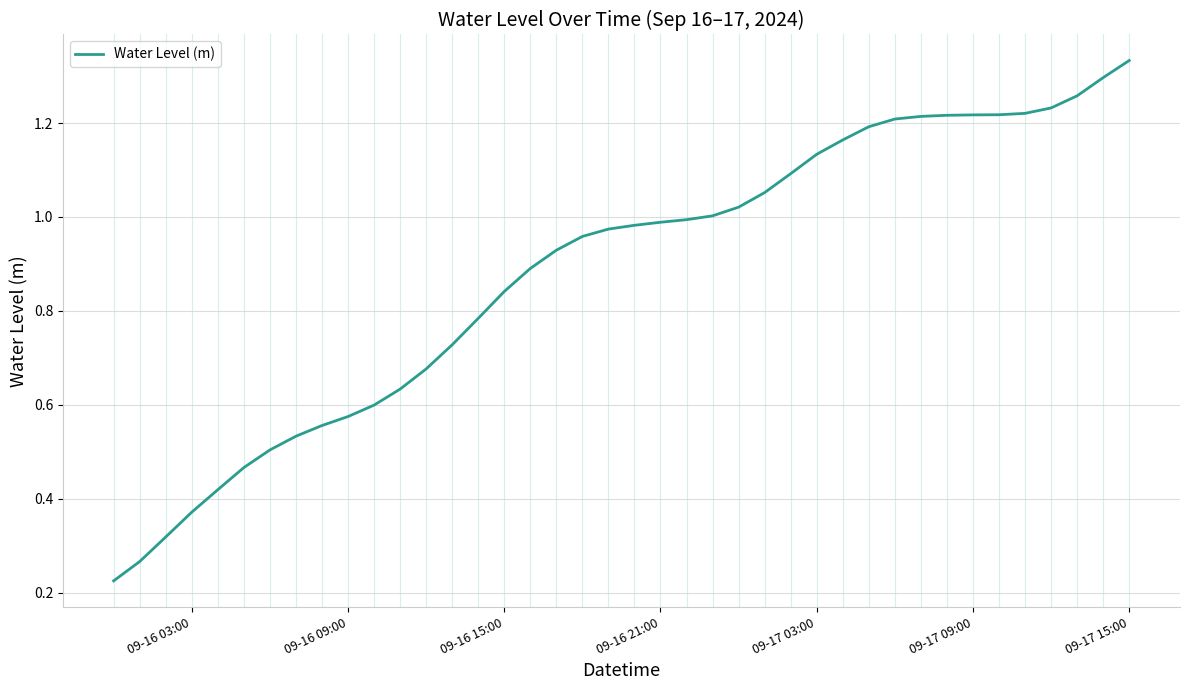

What is the minimum value shown in the chart?

0.2